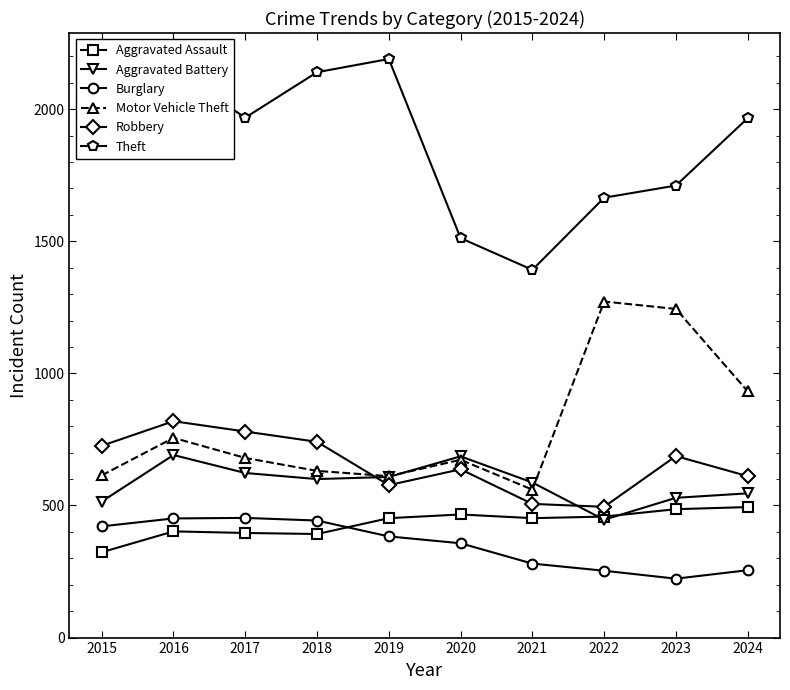

Which series has the largest total across all categories?

Theft